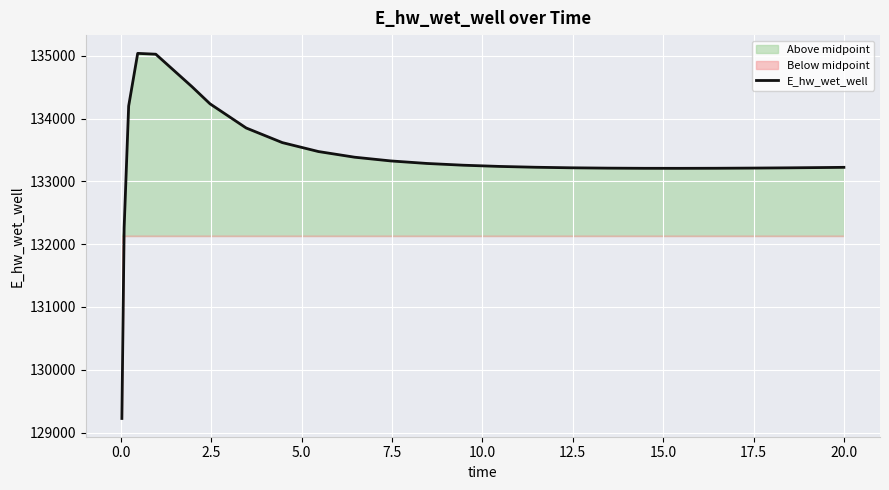

Reading left to right, list all the values displayed in this chart.

129223.9	132259.7	134201.8	135040.9	135027.6	134510.5	134237.1	133852.0	133619.0	133476.6	133386.4	133327.1	133286.9	133259.0	133239.7	133226.4	133217.6	133212.3	133209.7	133209.2	133210.5	133213.2	133217.1	133222.1	133225.1